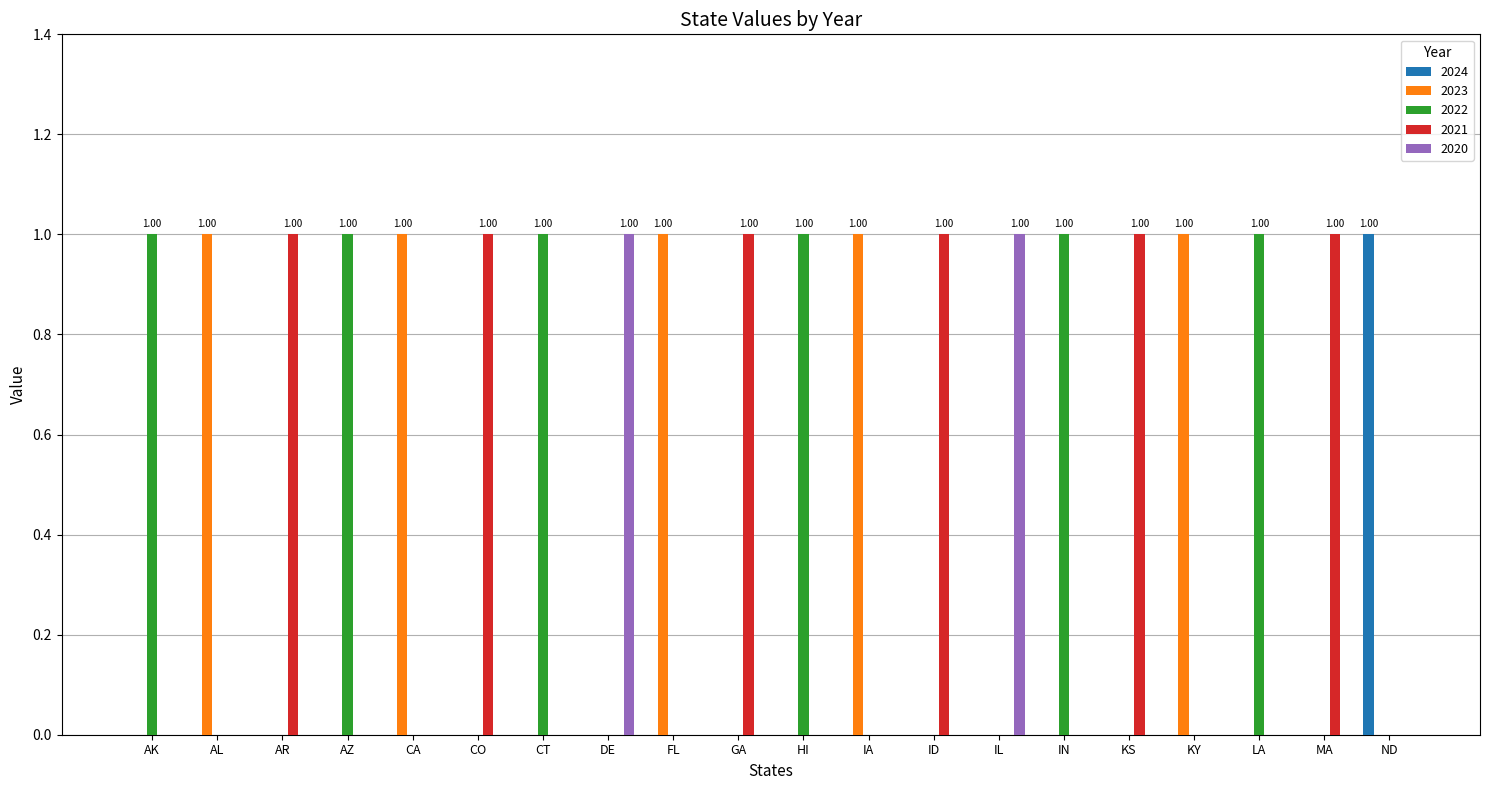

What are all the series names shown in the legend?

2024, 2023, 2022, 2021, 2020